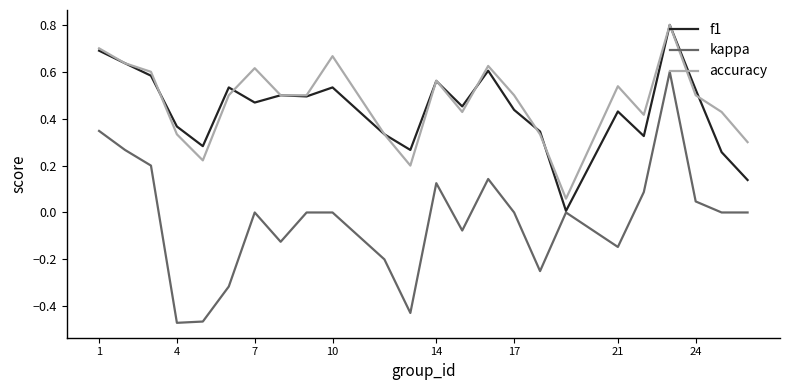

What is the maximum value shown in the chart?

0.8